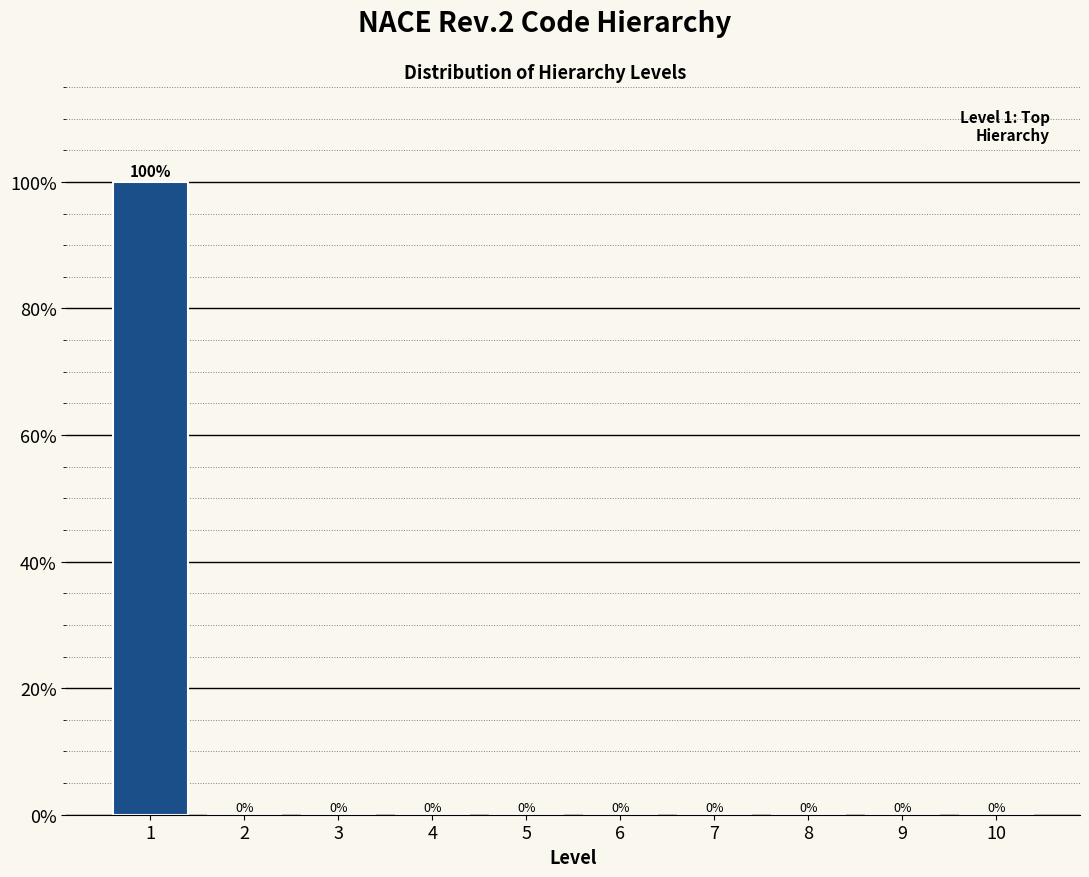

Are the bars horizontal?

No